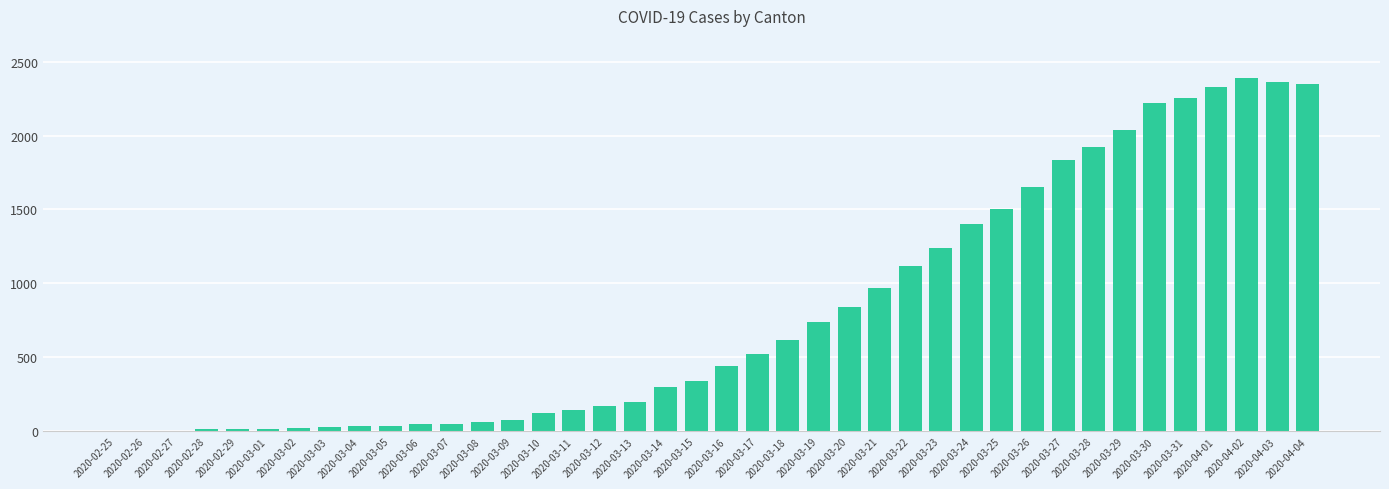

Between 2020-04-02 and 2020-03-12, which is larger?

2020-04-02